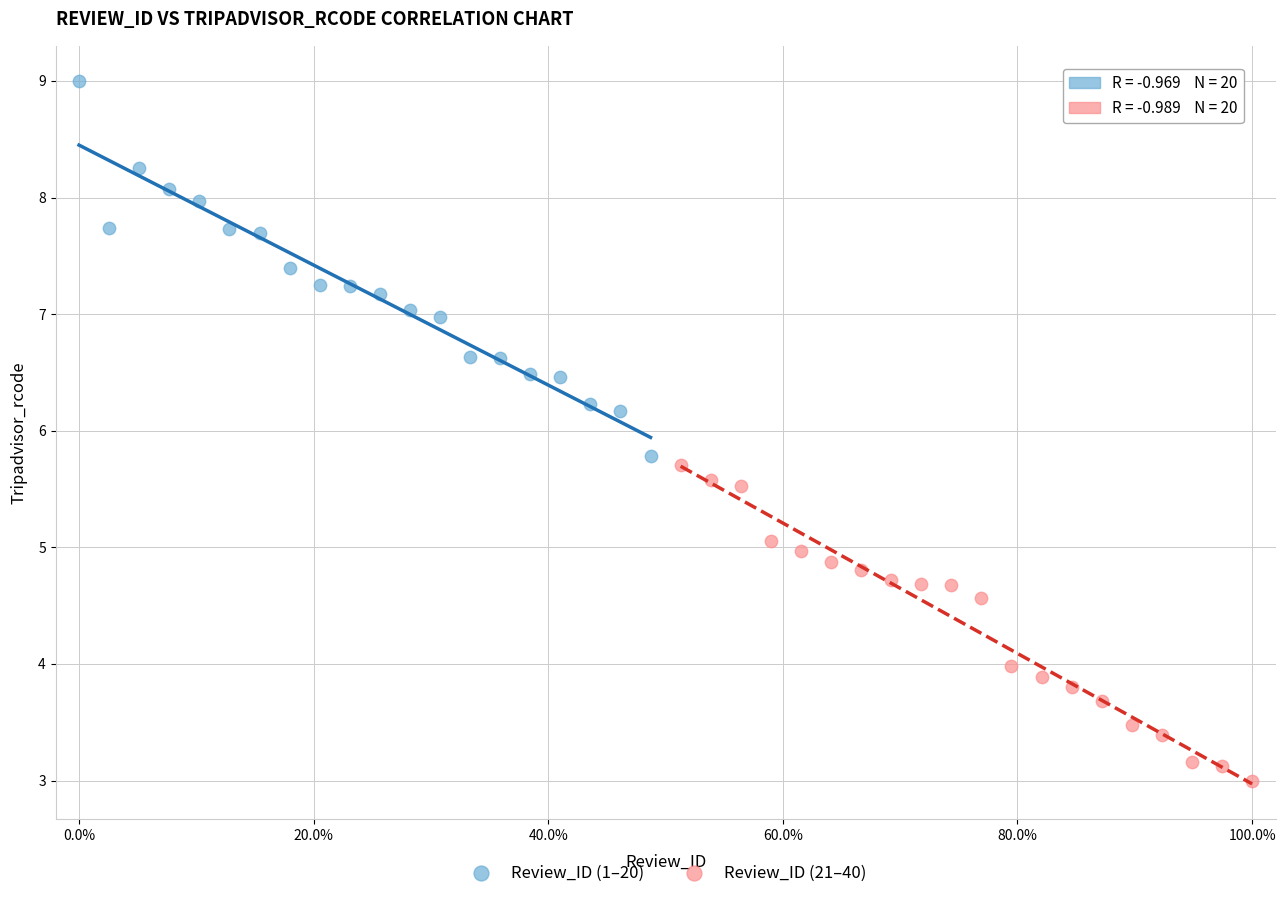

Which series has the widest spread of Y values?

Review_ID (1–20)